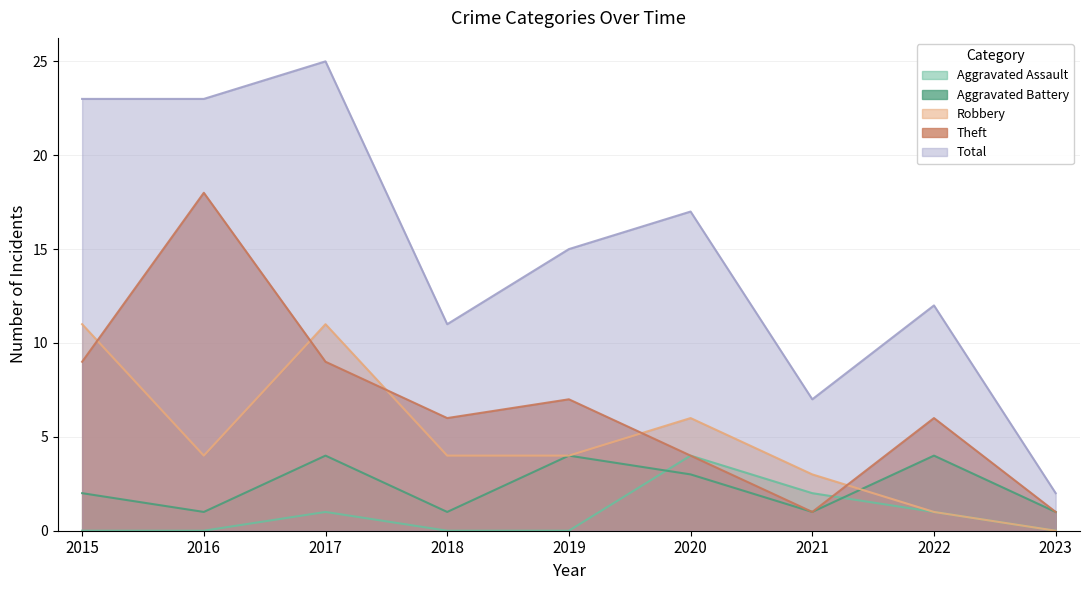

True or false: Robbery has a value of 4 at 2019.

True